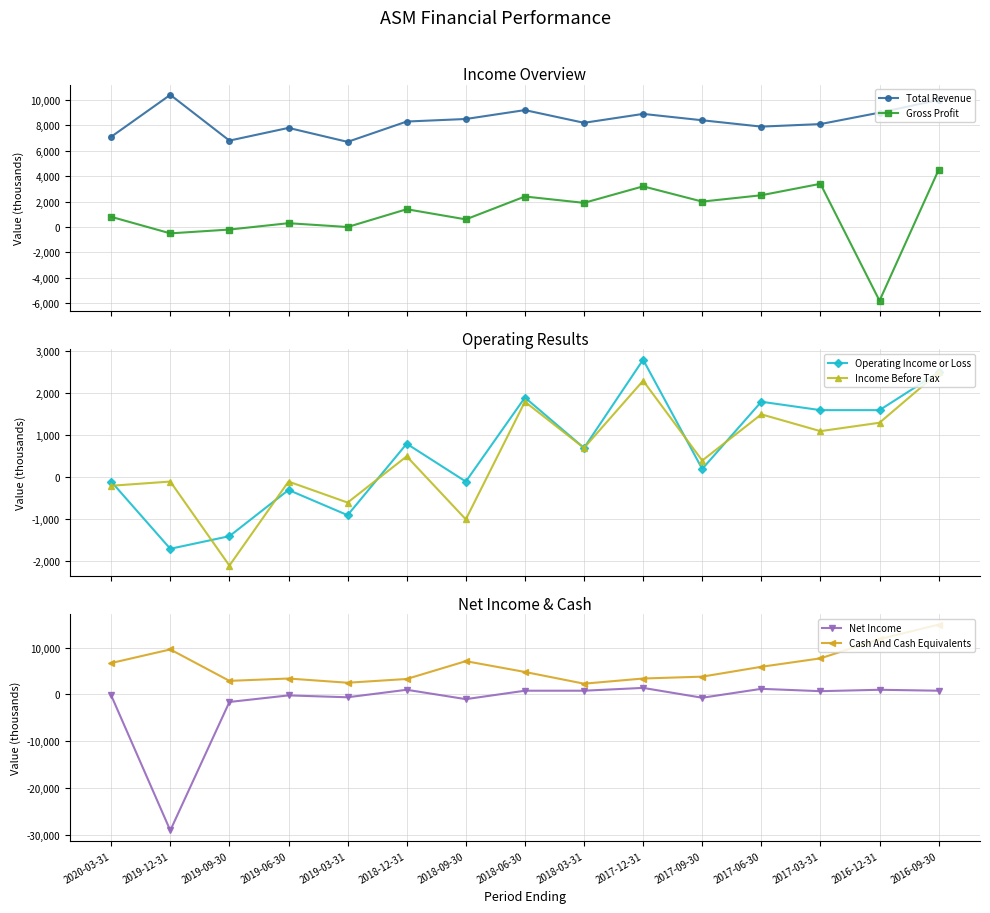

Does the chart have visible grid lines?

Yes